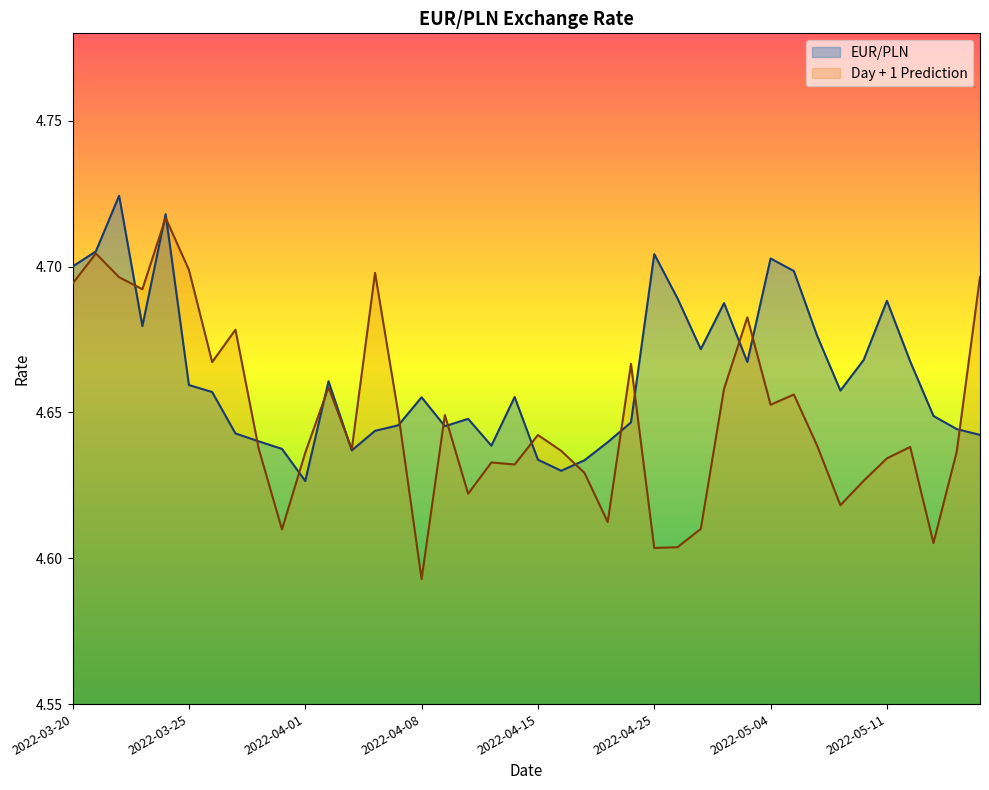

Read the EUR/PLN value at 2022-03-21.

4.7